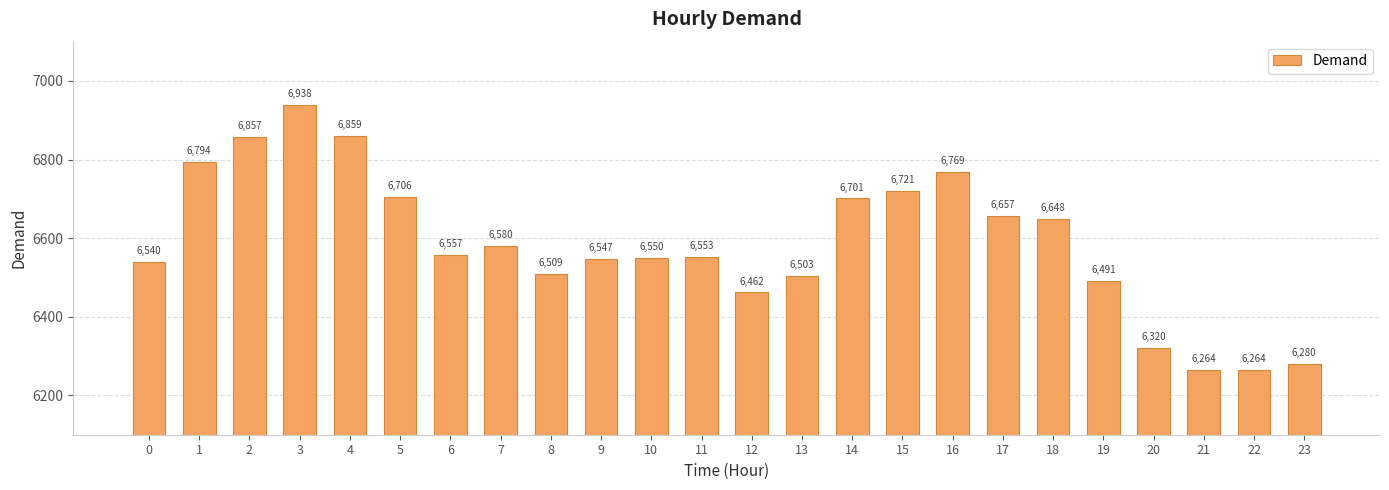

What is the difference between the values at 9 and 20?

227